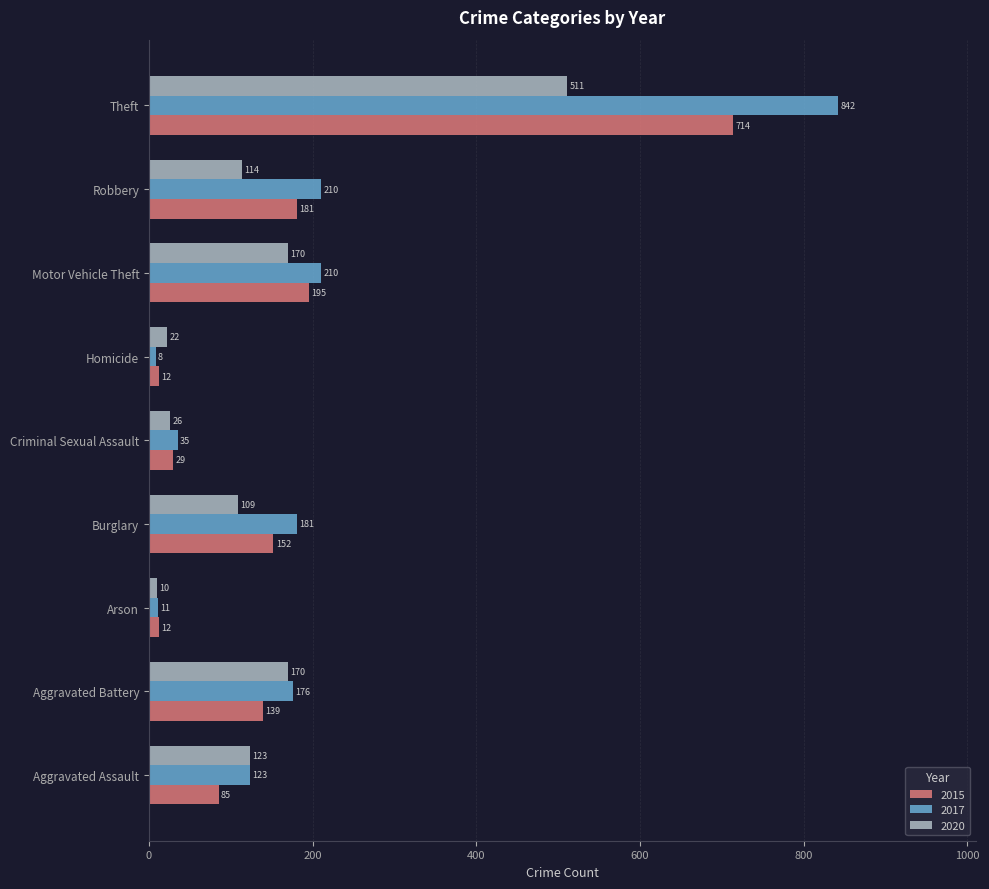

What is the total value across all series at Motor Vehicle Theft?

575